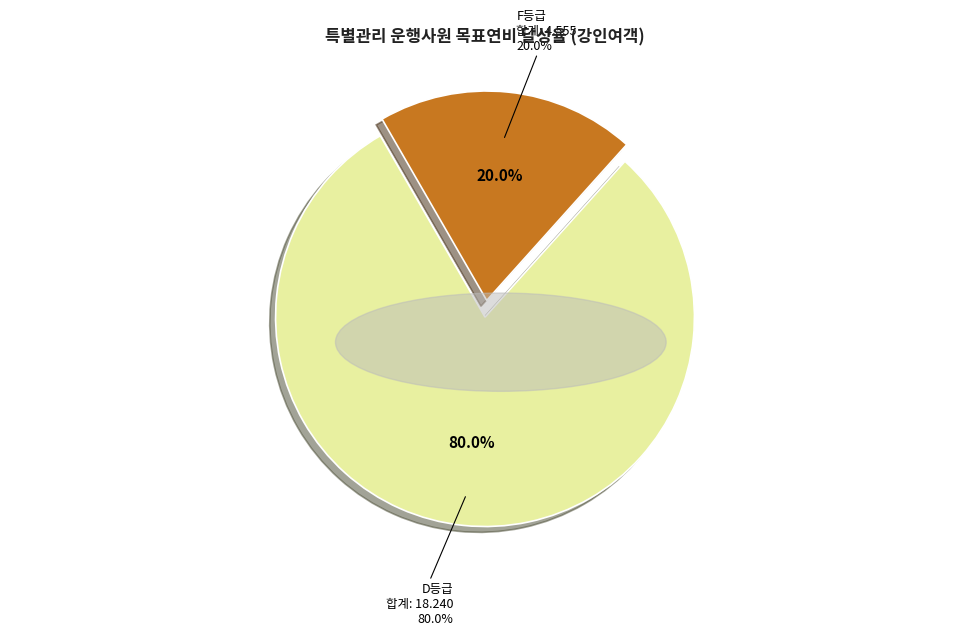

True or false: 성성철 accounts for 1% of the total.

False